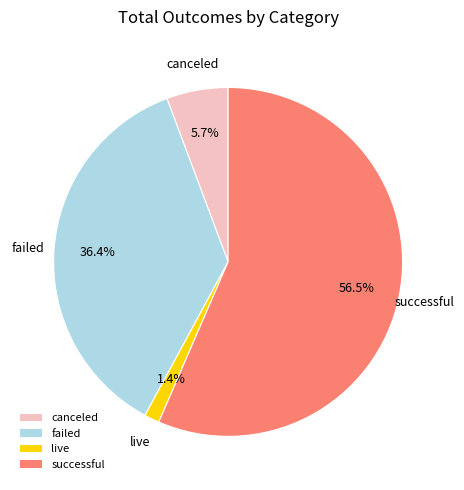

Which category has the smallest portion of the pie?

live